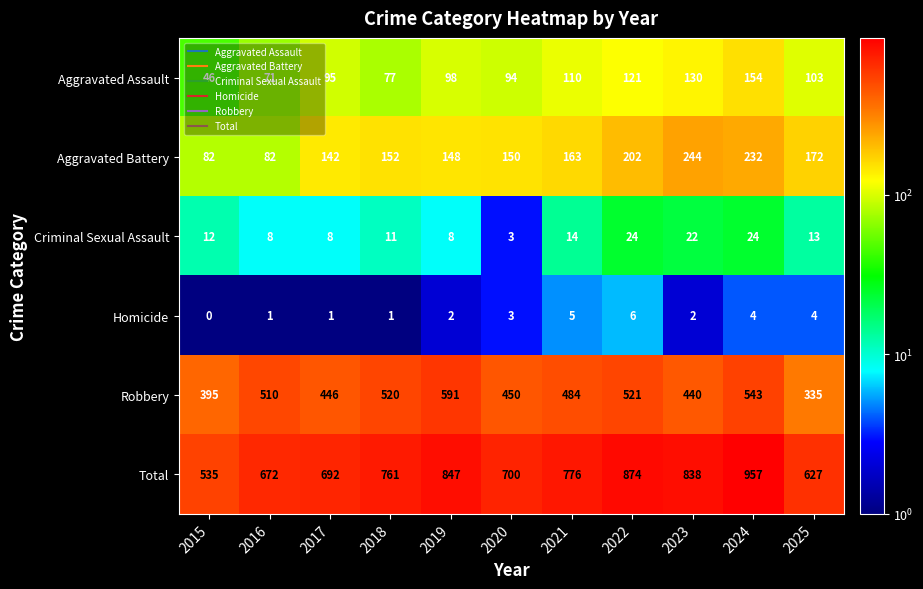

What is the average value of the Homicide series?

3